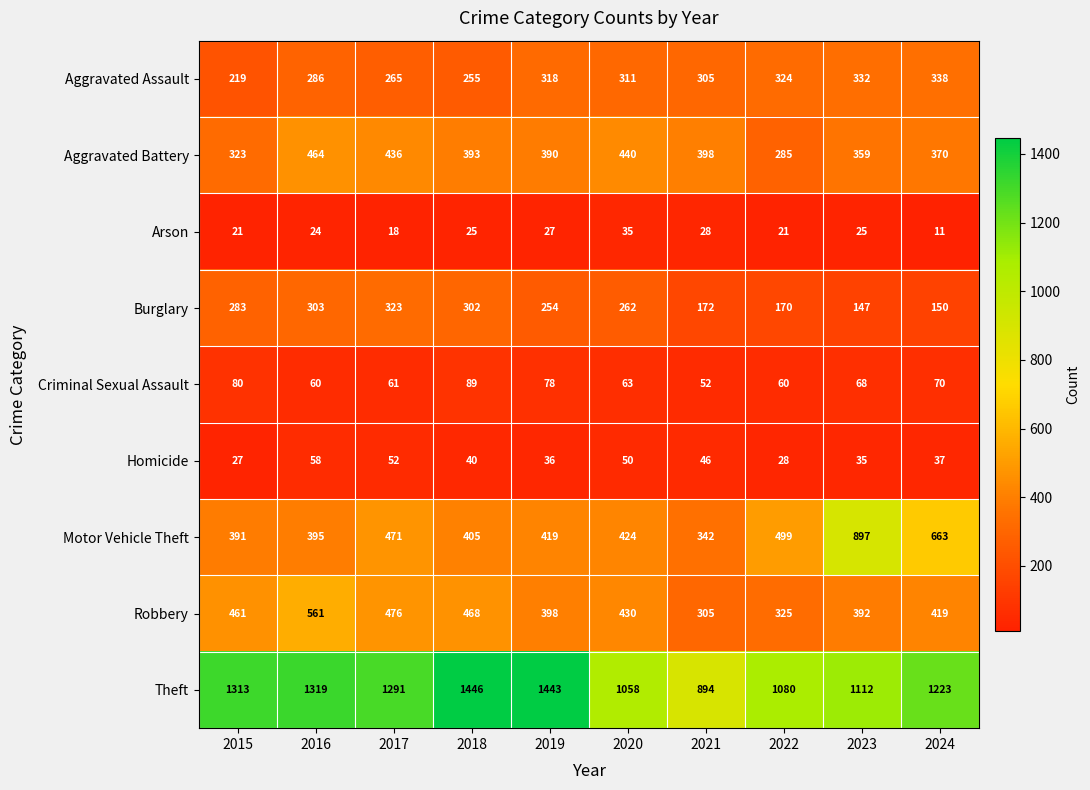

What is the total value across all series at 2018?

3423